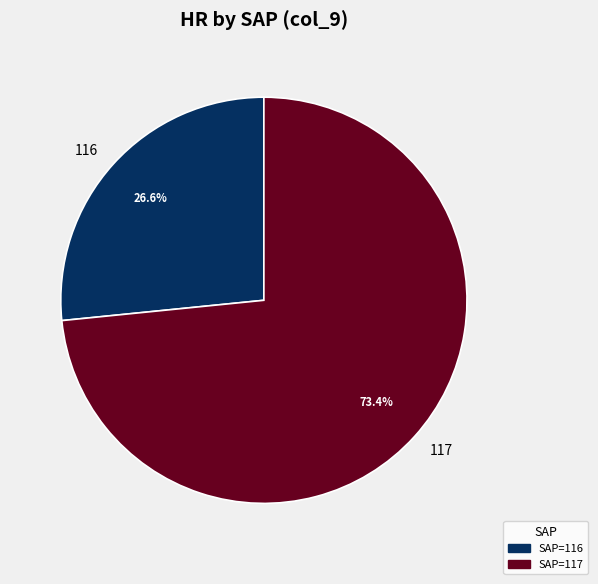

To the nearest percent, what portion does 117 represent?

73%